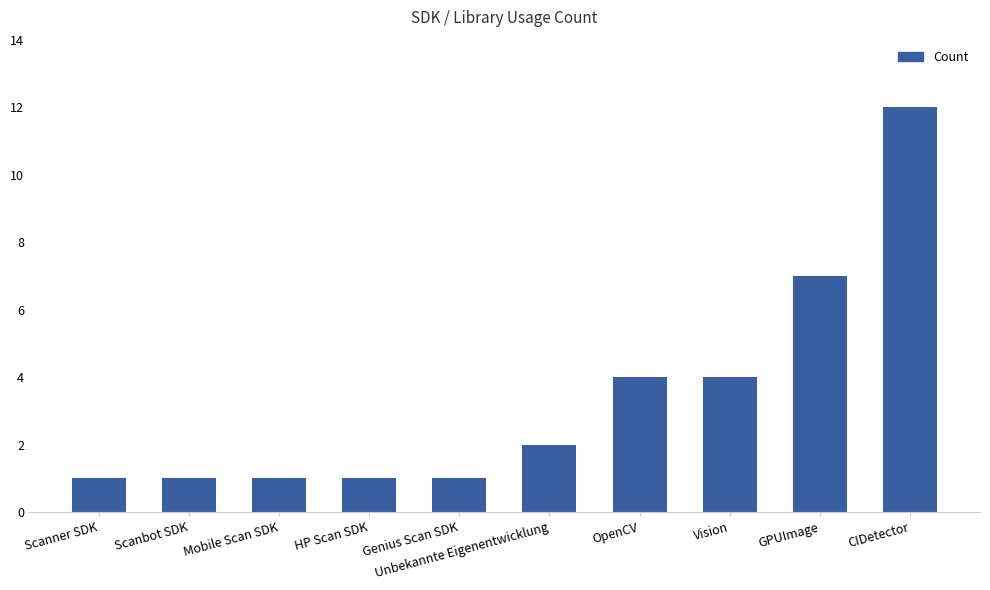

At which category does the chart reach its peak across all series?

CIDetector